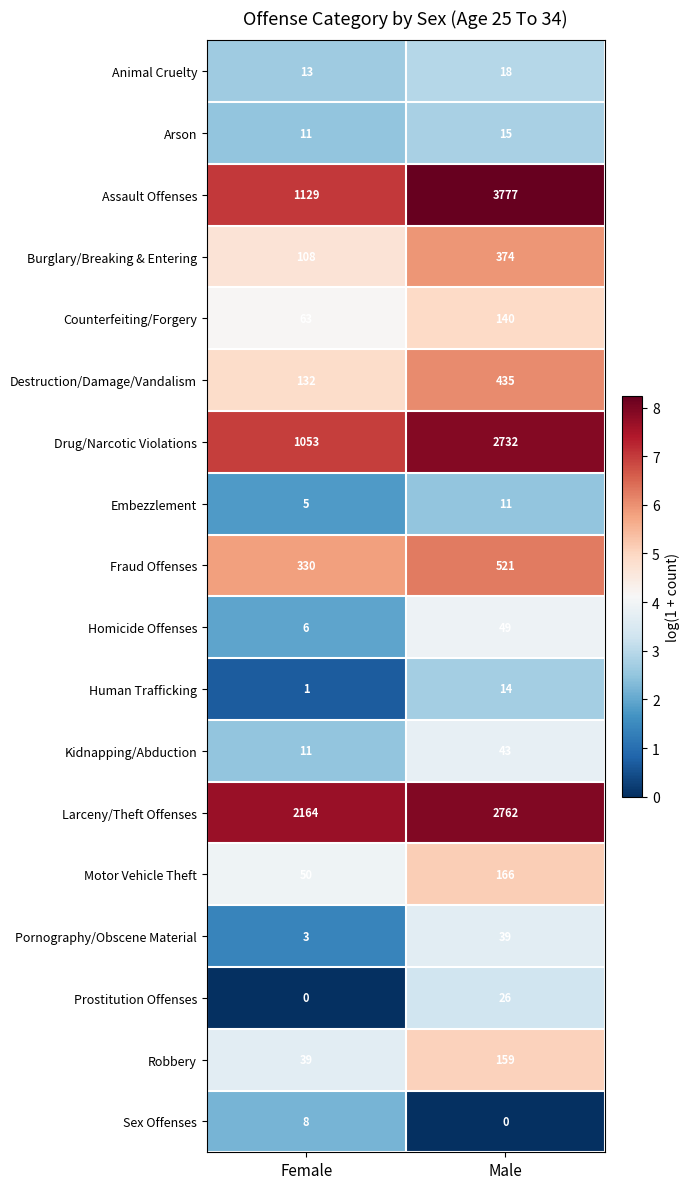

What is the sum of the Sex Offenses values at Male and Female?

8